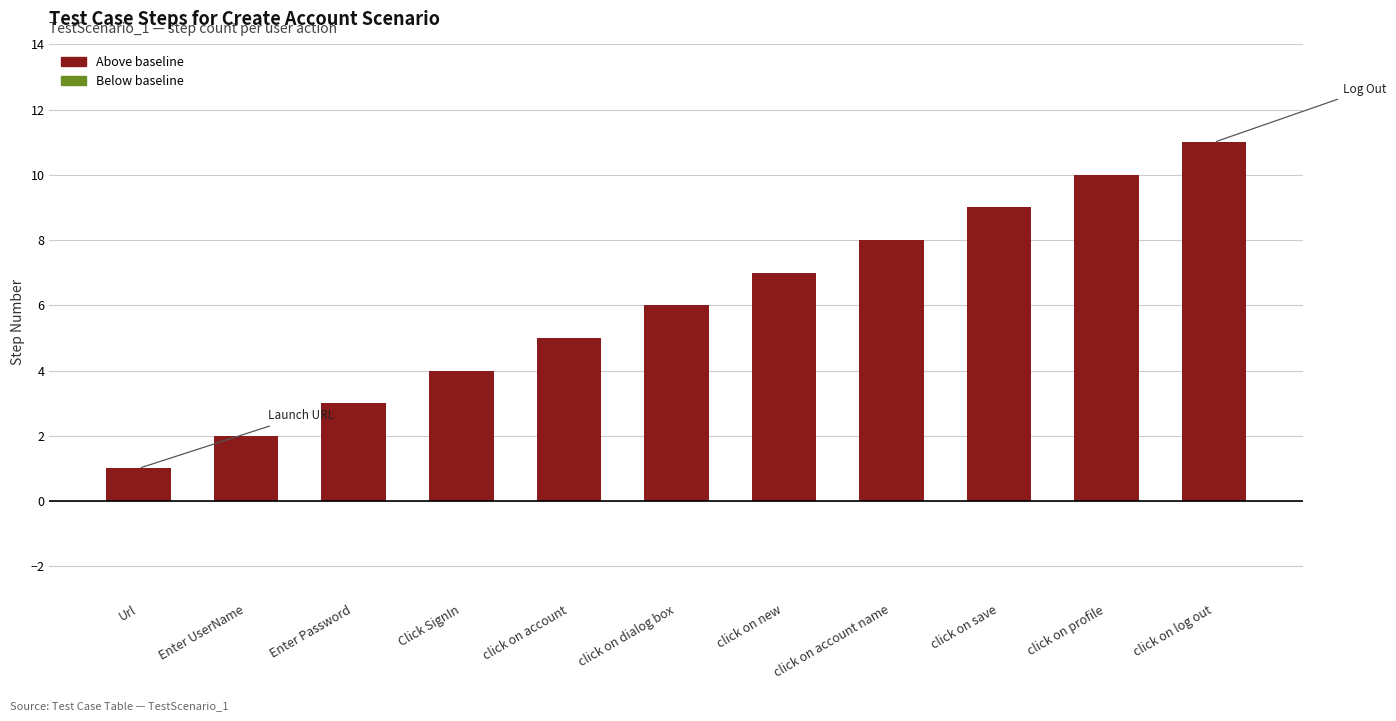

What position from the left is click on account?

5